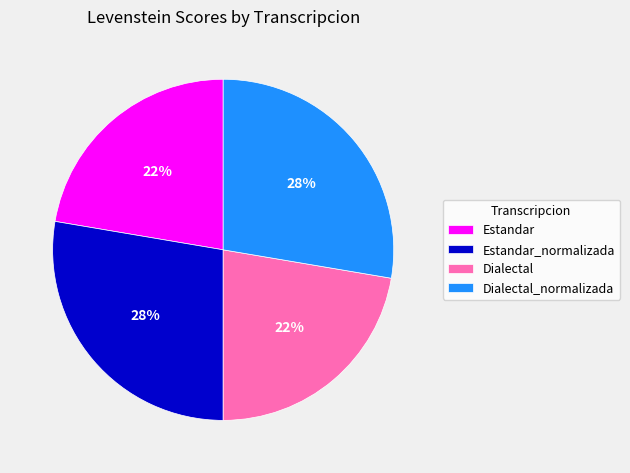

Is Estandar the majority of the pie?

No